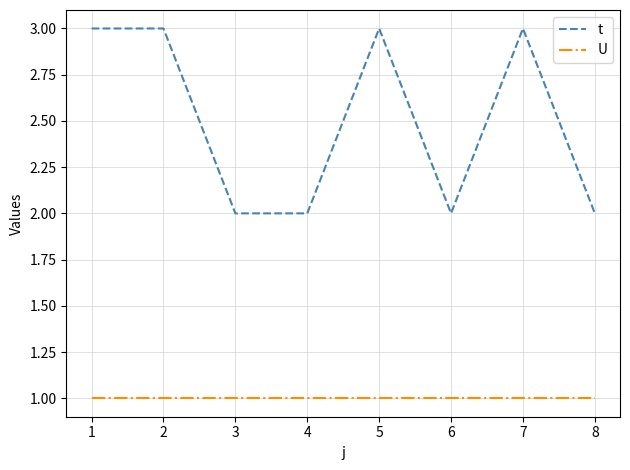

The value of U at 2 is 2. True or false?

False